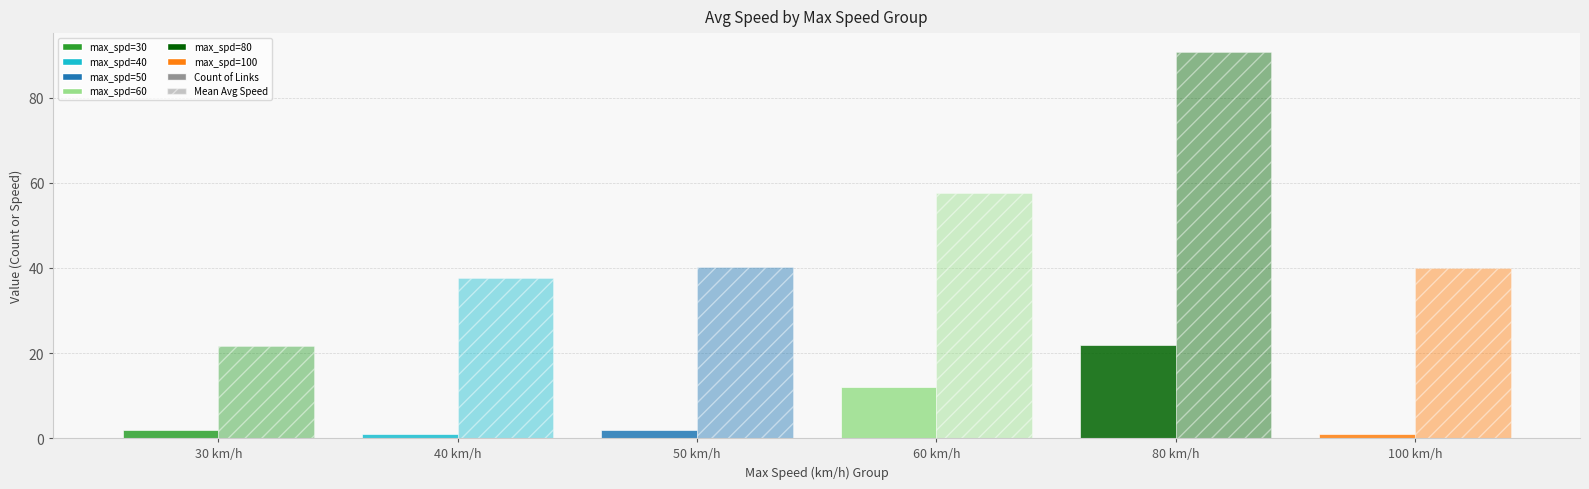

How many categories are shown in the chart?

6